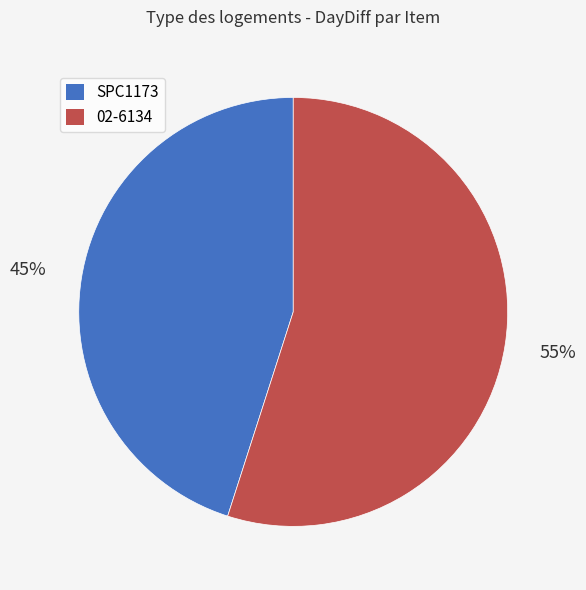

Does SPC1173 account for over 50% of the chart?

No